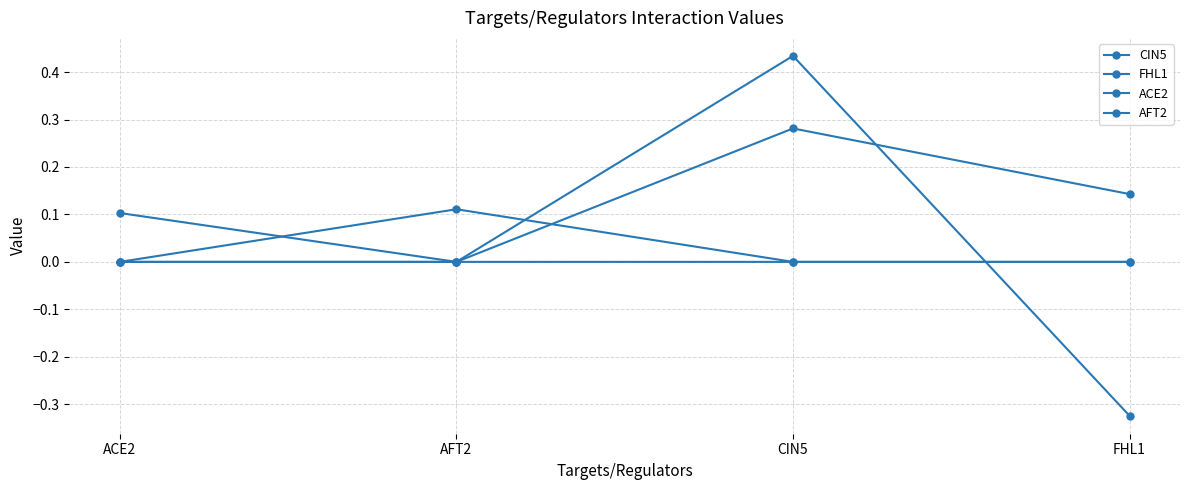

How many lines are shown in the chart?

4